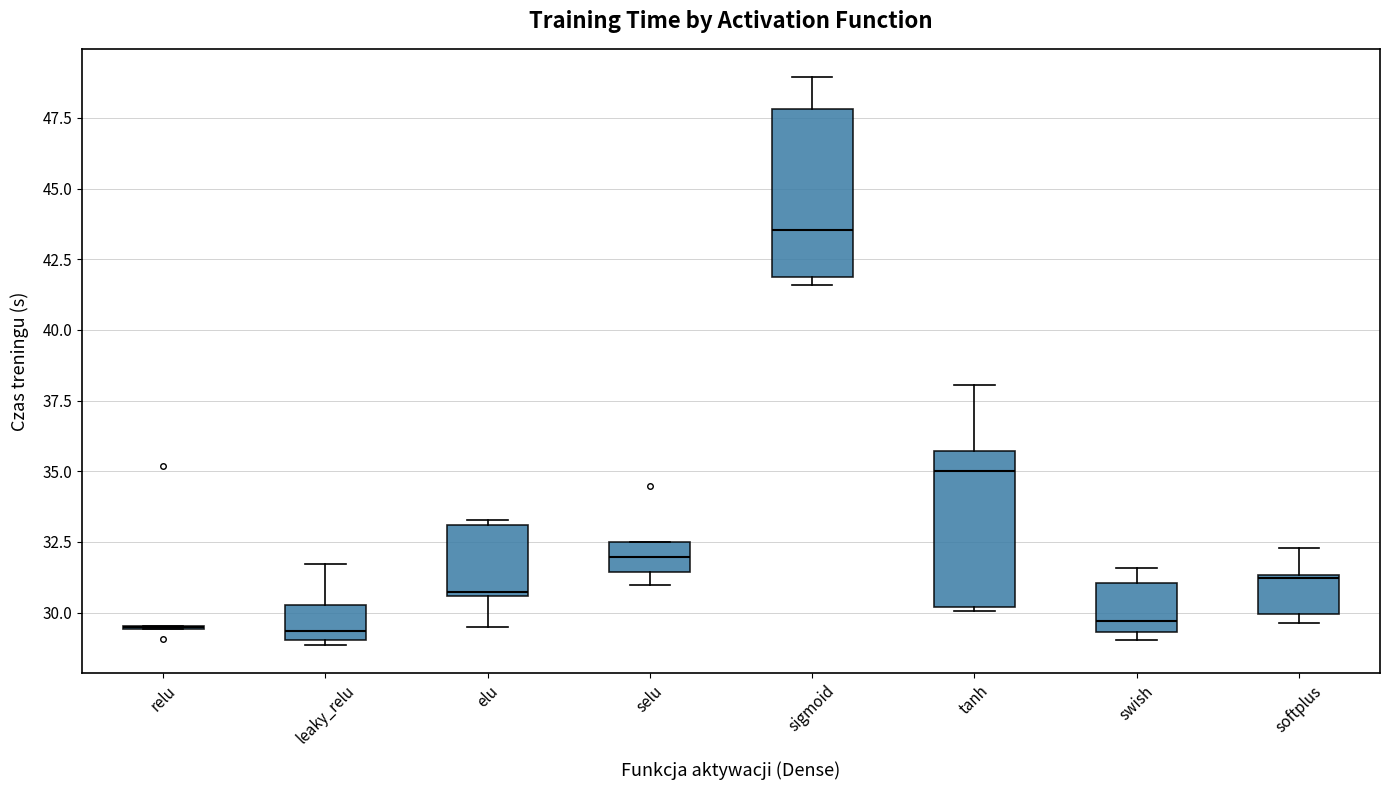

Reading left to right, read every box against the y-axis: the position of its median line, the range the box covers, and the ends of its whiskers. The values are not printed on the chart, so give them approximately, as read against the axis.

relu: box collapsed to a line at 29.5, whiskers 29.5 to 29.5
leaky_relu: median 29.5, box 29.0 to 30.5, whiskers 29.0 (just below the box's lower edge) to 31.5
elu: median 30.5, box 30.5 to 33.0, whiskers 29.5 to 33.5
selu: median 32.0, box 31.5 to 32.5, whiskers 31.0 to 32.5
sigmoid: median 43.5, box 42.0 to 48.0, whiskers 41.5 to 49.0
tanh: median 35.0, box 30.0 to 35.5, whiskers 30.0 to 38.0
swish: median 29.5 (just above the box's lower edge), box 29.5 to 31.0, whiskers 29.0 to 31.5
softplus: median 31.0, box 30.0 to 31.5, whiskers 29.5 to 32.5